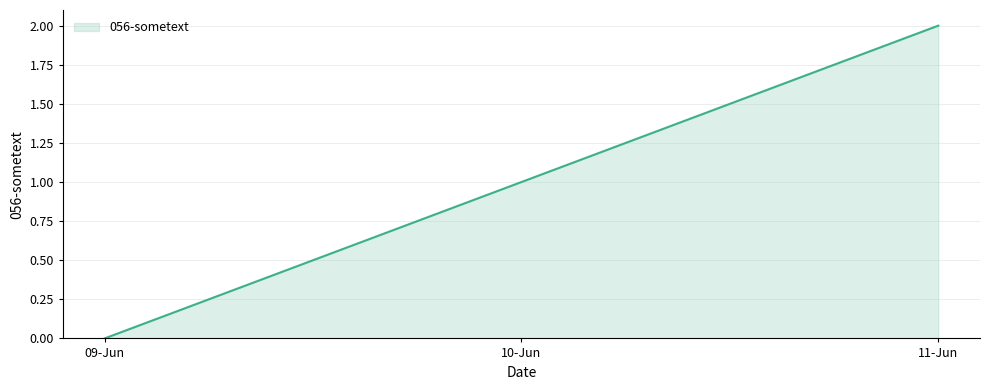

Reading left to right, what are all the values shown in this chart?

0	1	2